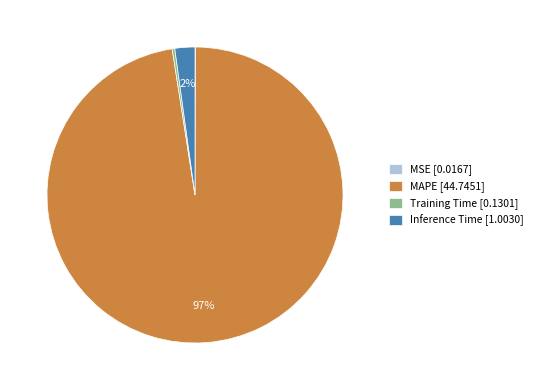

Is it true that MAPE [44.7451] is 89% of the pie?

False